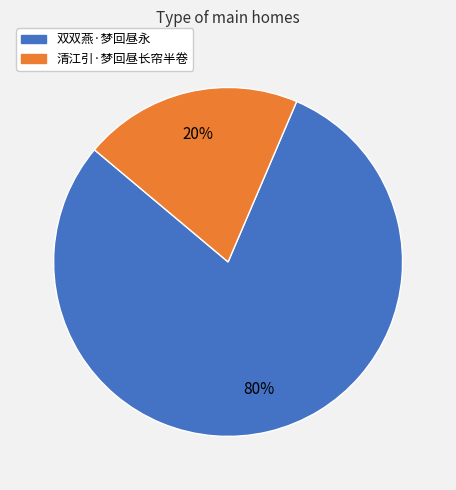

The 清江引·梦回昼长帘半卷 slice represents 31% of the pie. True or false?

False